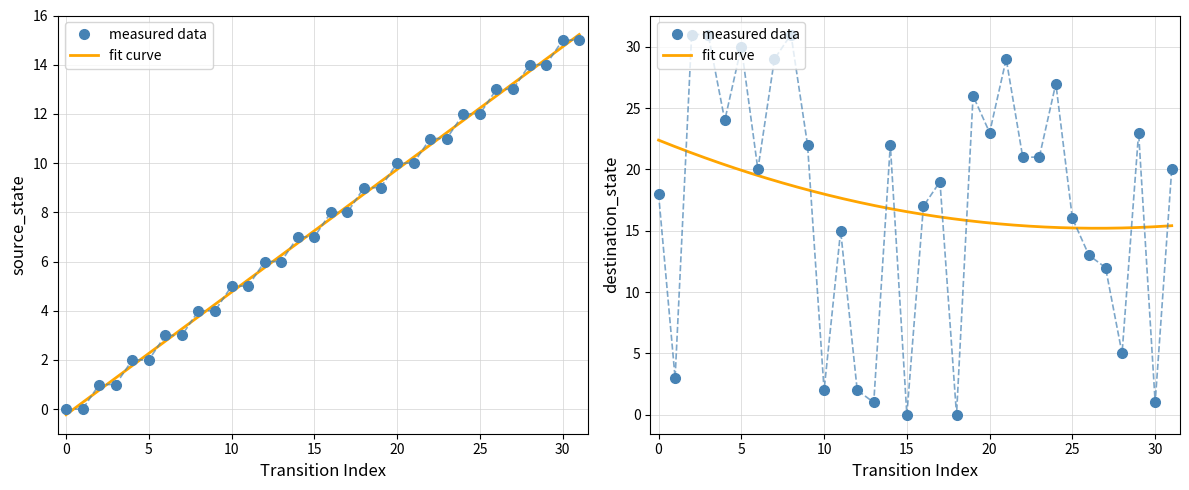

Reading left to right, transcribe all the data shown in this chart.

source_state: 0	0	1	1	2	2	3	3	4	4	5	5	6	6	7	7	8	8	9	9	10	10	11	11	12	12	13	13	14	14	15	15
destination_state: 18	3	31	31	24	30	20	29	31	22	2	15	2	1	22	0	17	19	0	26	23	29	21	21	27	16	13	12	5	23	1	20